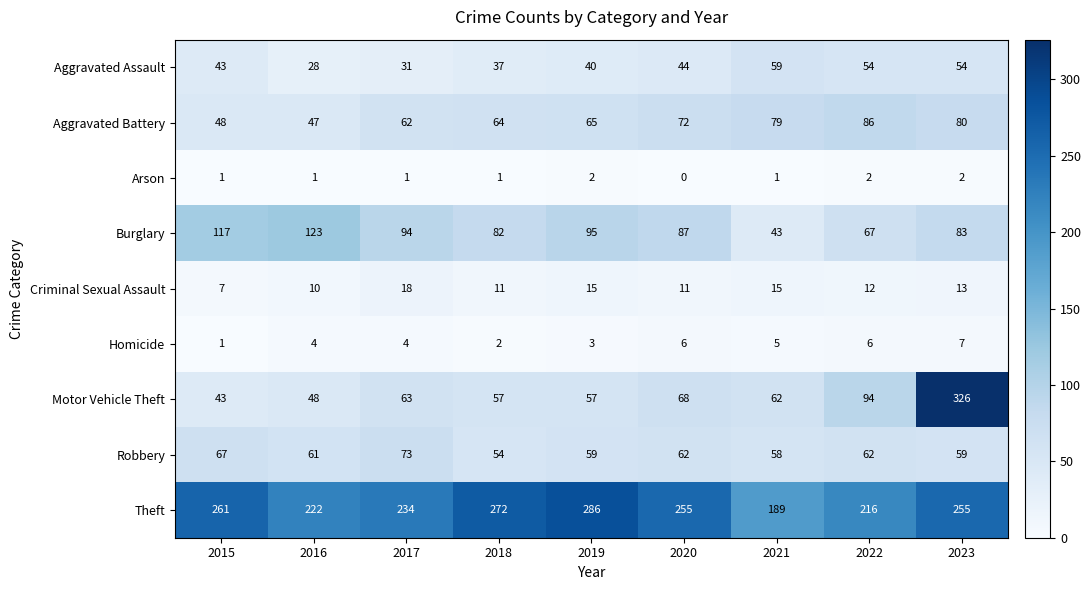

Read the Criminal Sexual Assault value at 2021, to the nearest 5.

15